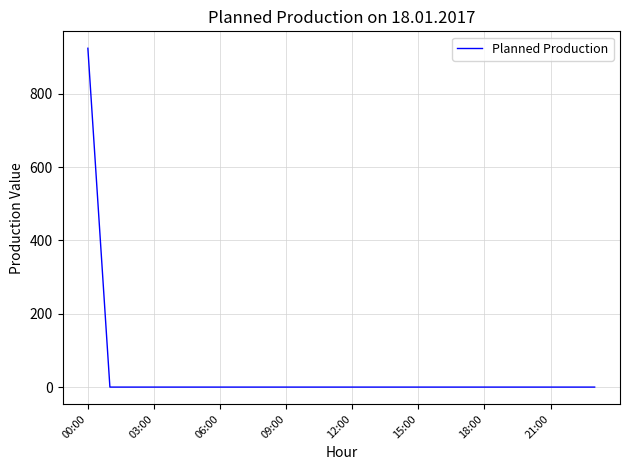

What is the maximum value shown in the chart?

924